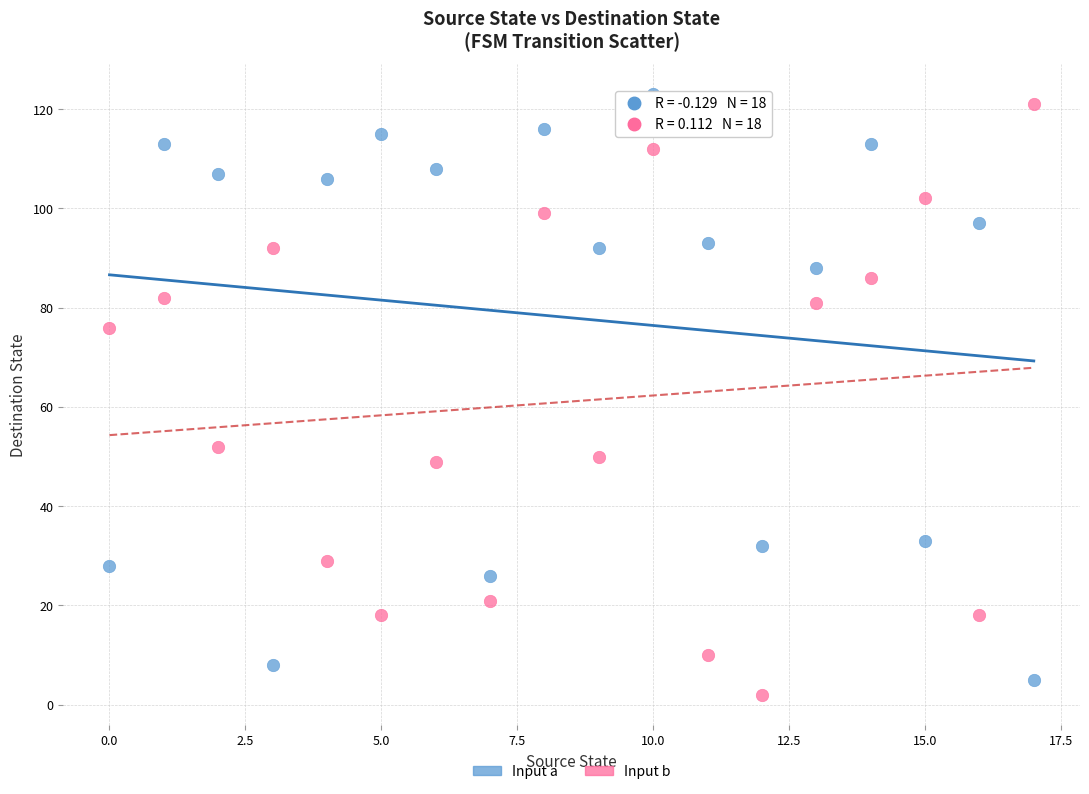

Across all series, what Y value is closest to 62?

52